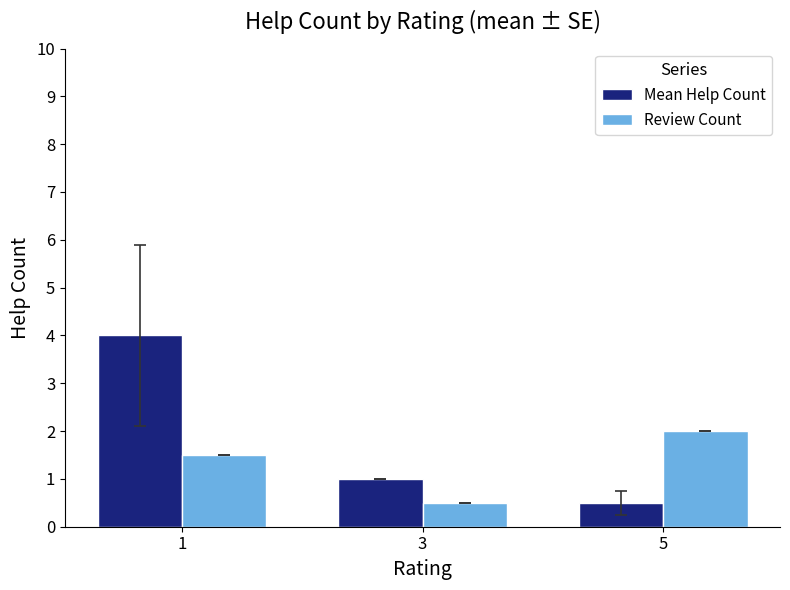

Between 3 and 5, which series saw the biggest shift?

Review Count